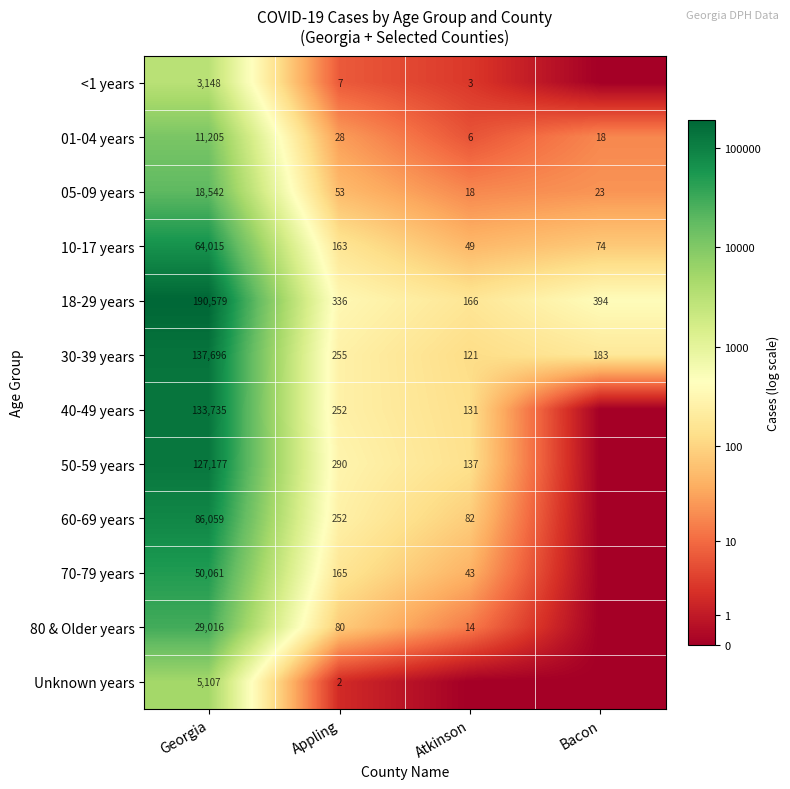

At which category is the sum across all series the highest?

Georgia